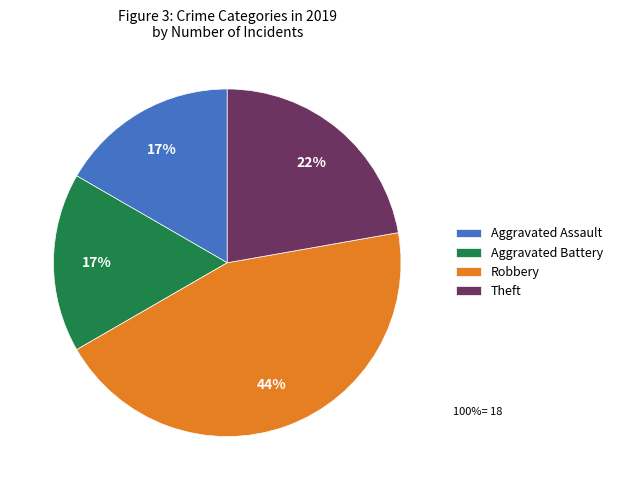

Count the number of slices in the pie.

4